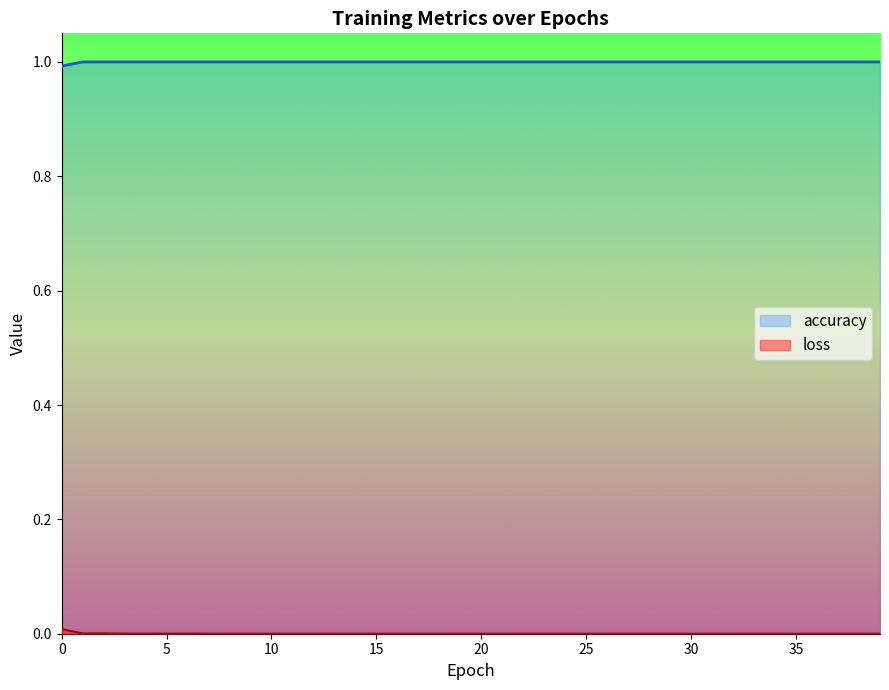

Rank the series at 21 from lowest to highest value.

loss, accuracy